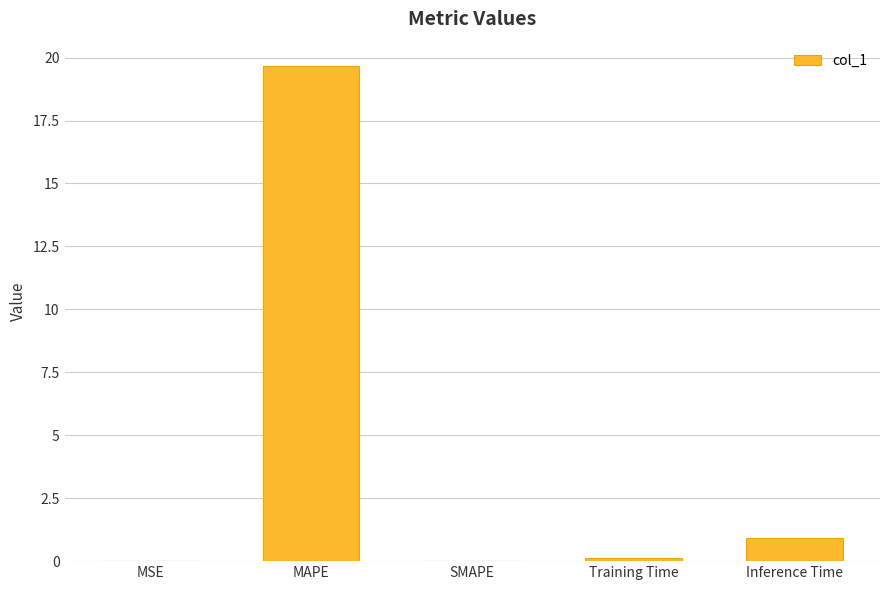

What is the maximum value shown in the chart?

19.7